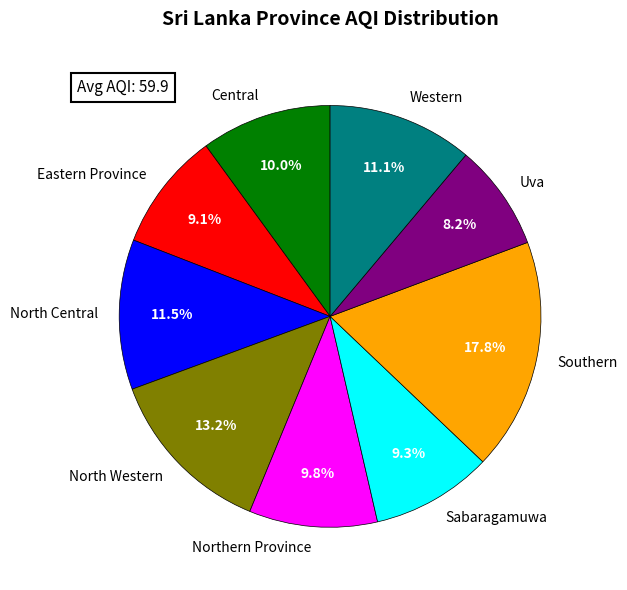

How many segments does this pie chart have?

9